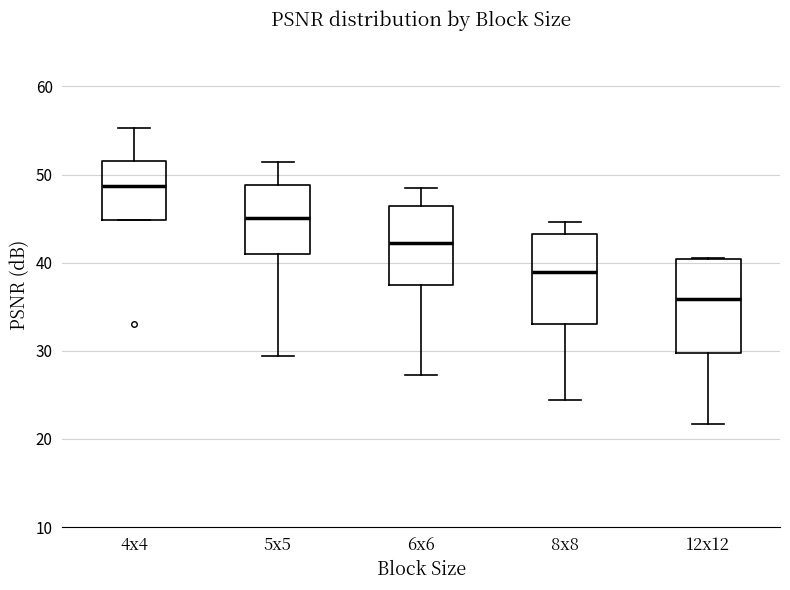

Reading left to right, transcribe this box plot: for each box, give where its median line is, the range the box spans, and where its two whiskers end, as read against the y-axis. The values are not printed on the chart, so give them approximately, as read against the axis.

4x4: median 49, box 45 to 52, whiskers 45 to 55
5x5: median 45, box 41 to 49, whiskers 29 to 51
6x6: median 42, box 37 to 46, whiskers 27 to 49
8x8: median 39, box 33 to 43, whiskers 24 to 45
12x12: median 36, box 30 to 40, whiskers 22 to 41